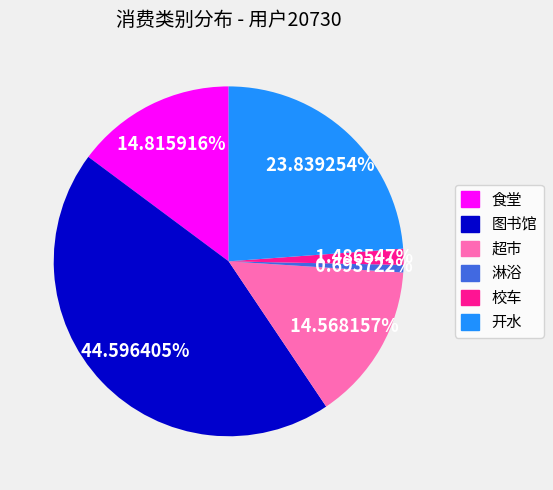

To the nearest percent, what is the difference between the largest and smallest slice percentages?

44%